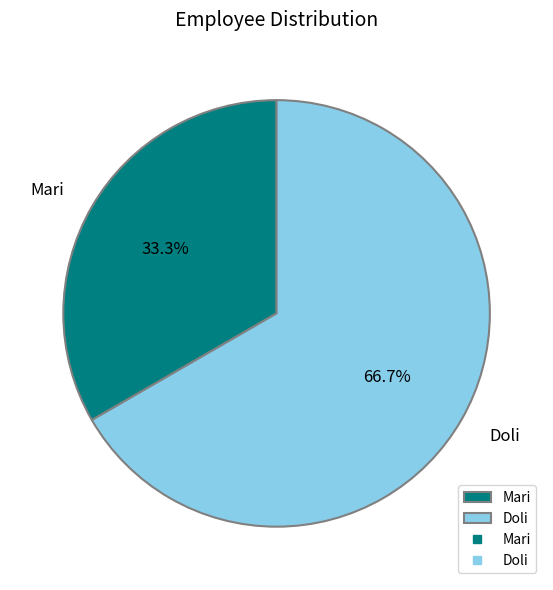

How many segments does this pie chart have?

2